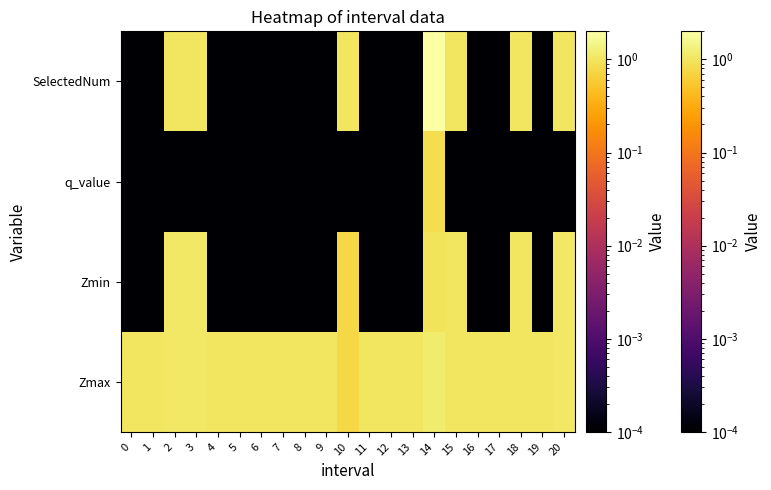

Reading left to right, list all the values displayed in this chart.

Zmax: 0=1.0	1=1.0	2=1.0	3=1.1	4=1.0	5=1.0	6=1.0	7=1.0	8=1.0	9=1.0	10=0.7	11=1.0	12=1.0	13=1.0	14=1.1	15=1.0	16=1.0	17=1.0	18=1.0	19=1.0	20=1.1
Zmin: 0=0.0	1=0.0	2=1.0	3=1.1	4=0.0	5=0.0	6=0.0	7=0.0	8=0.0	9=0.0	10=0.7	11=0.0	12=0.0	13=0.0	14=0.9	15=1.0	16=0.0	17=0.0	18=1.0	19=0.0	20=1.1
q_value: 0=0.0	1=0.0	2=0.0	3=0.0	4=0.0	5=0.0	6=0.0	7=0.0	8=0.0	9=0.0	10=0.0	11=0.0	12=0.0	13=0.0	14=0.8	15=0.0	16=0.0	17=0.0	18=0.0	19=0.0	20=0.0
SelectedNum: 0=0.0	1=0.0	2=1.0	3=1.0	4=0.0	5=0.0	6=0.0	7=0.0	8=0.0	9=0.0	10=1.0	11=0.0	12=0.0	13=0.0	14=2.0	15=1.0	16=0.0	17=0.0	18=1.0	19=0.0	20=1.0